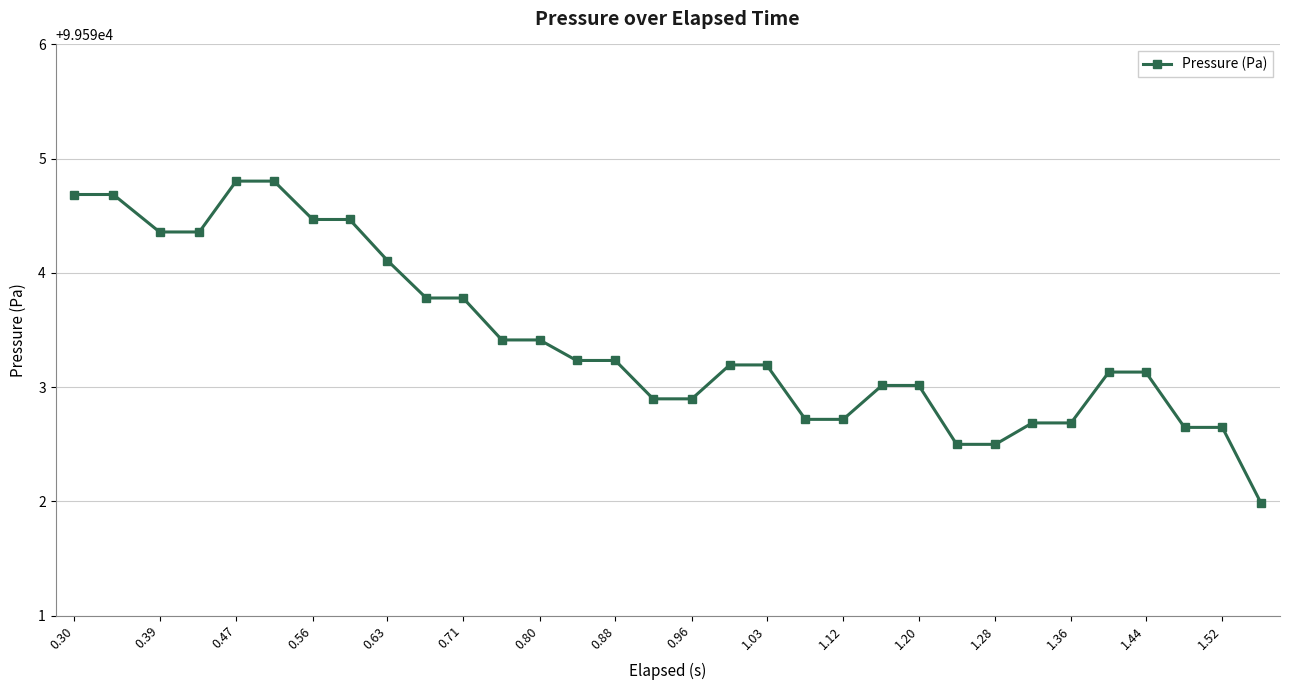

What is the value of the 17th point from the left?

99592.9